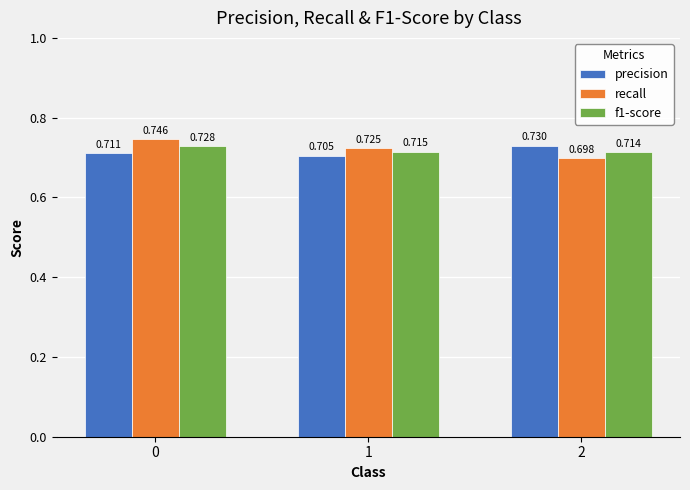

Where is precision nearest to the value 0?

1